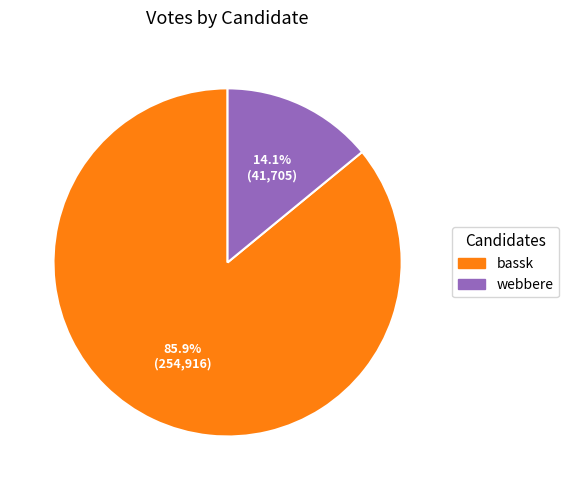

To the nearest percent, what is the difference between the largest and smallest slice percentages?

72%